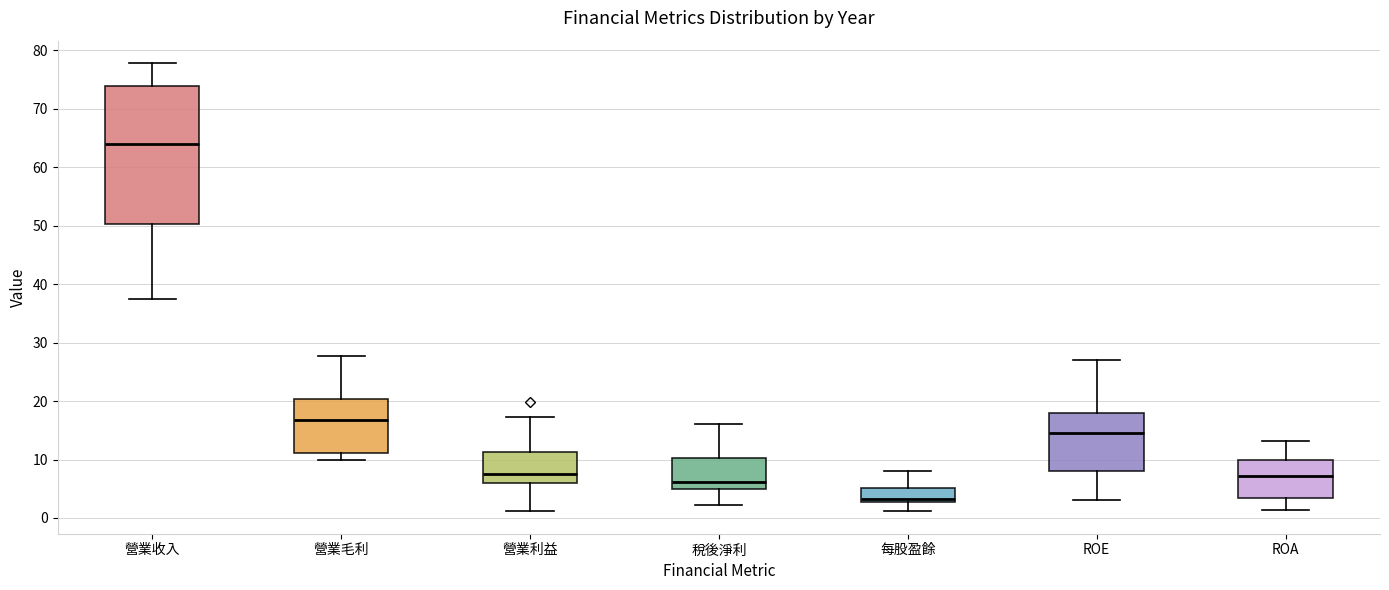

Comparing the boxes themselves (not the whiskers), which one is the tallest?

營業收入